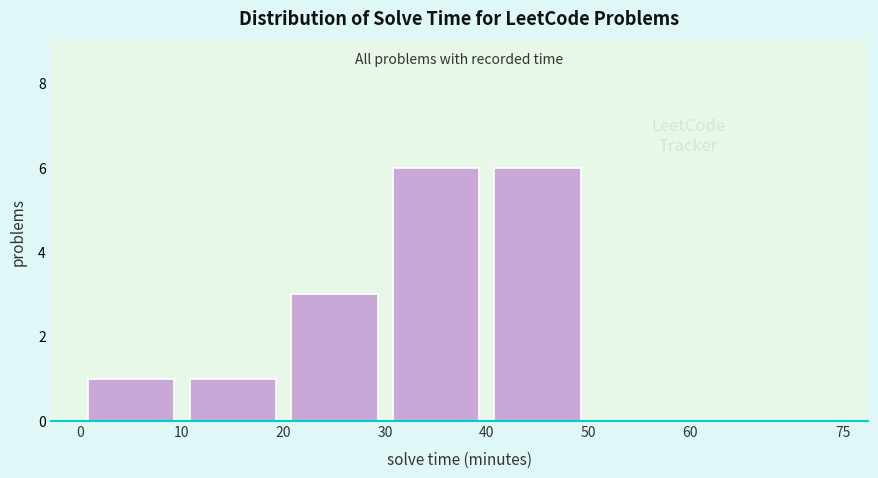

Reading left to right, transcribe this chart: for each bar, give the range it covers on the x-axis and its height. The values are not printed on the chart, so give them approximately, as read against the axis.

0 to 10: 1
10 to 20: 1
20 to 30: 3
30 to 40: 6
40 to 50: 6
50 to 60: 0
60 to 75: 0